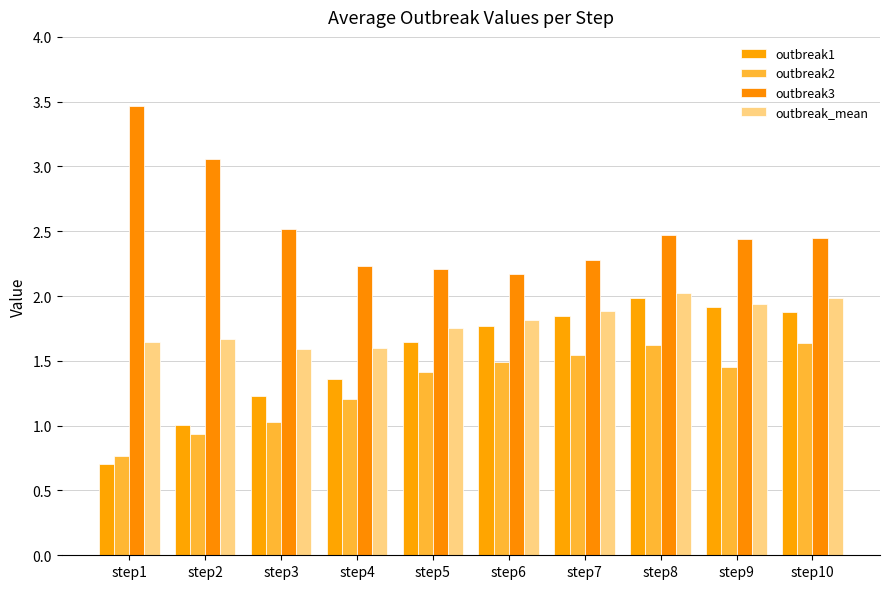

Which label corresponds to the largest value in the chart?

step1